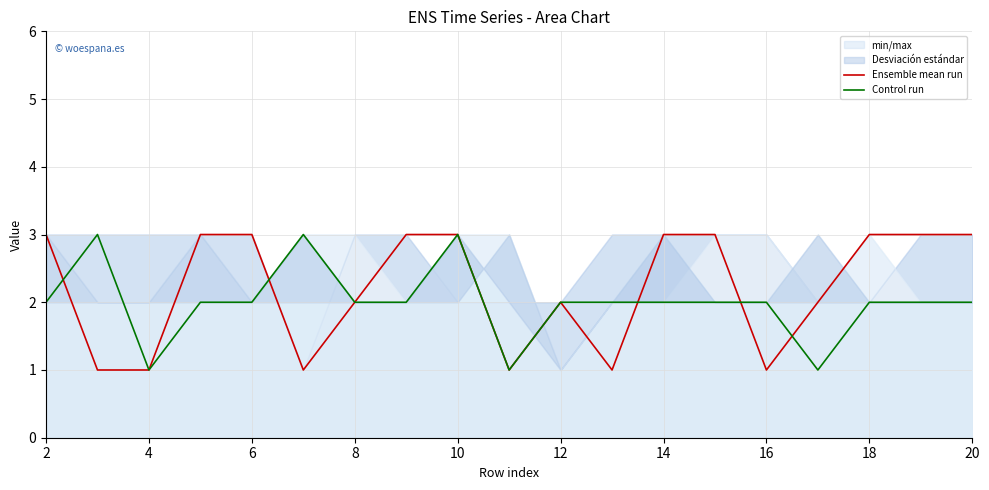

Is it true that Ensemble mean run equals 2 at 16?

False